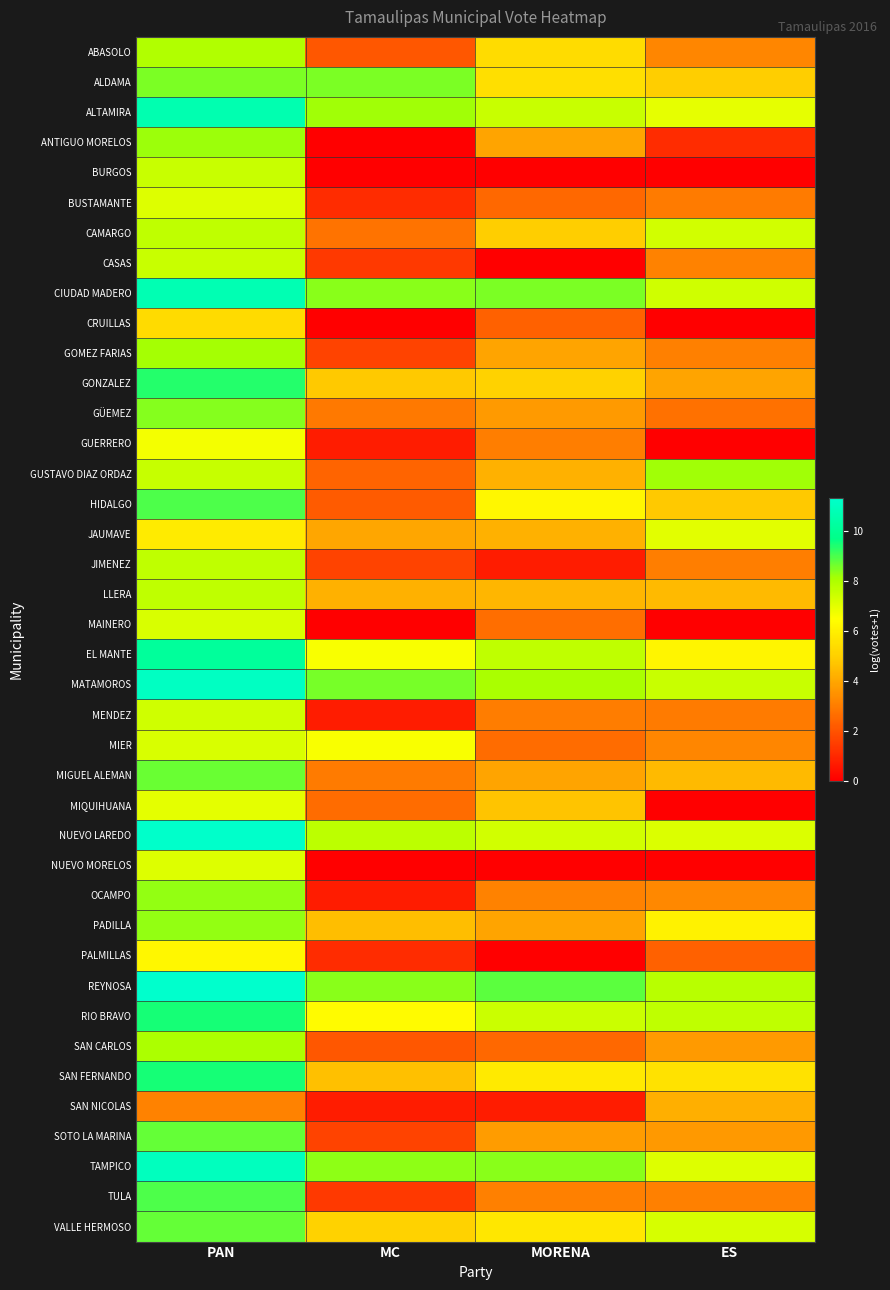

Reading left to right, extract all data points from this chart.

ABASOLO: PAN=7.9	MC=2.1	MORENA=5.4	ES=3.2
ALDAMA: PAN=8.5	MC=8.5	MORENA=5.5	ES=4.9
ALTAMIRA: PAN=10.6	MC=8.1	MORENA=7.5	ES=6.9
ANTIGUO MORELOS: PAN=8.2	MC=0.0	MORENA=3.9	ES=1.1
BURGOS: PAN=7.5	MC=0.0	MORENA=0.0	ES=0.0
BUSTAMANTE: PAN=7.1	MC=1.1	MORENA=2.5	ES=2.9
CAMARGO: PAN=7.7	MC=2.8	MORENA=4.9	ES=7.3
CASAS: PAN=7.5	MC=1.4	MORENA=0.0	ES=3.1
CIUDAD MADERO: PAN=10.7	MC=8.4	MORENA=8.5	ES=7.4
CRUILLAS: PAN=5.3	MC=0.0	MORENA=2.3	ES=0.0
GOMEZ FARIAS: PAN=8.1	MC=1.6	MORENA=3.9	ES=3.1
GONZALEZ: PAN=9.3	MC=4.8	MORENA=5.0	ES=3.9
GÜEMEZ: PAN=8.4	MC=2.9	MORENA=3.7	ES=2.7
GUERRERO: PAN=6.7	MC=0.7	MORENA=3.0	ES=0.0
GUSTAVO DIAZ ORDAZ: PAN=7.5	MC=2.4	MORENA=4.2	ES=8.2
HIDALGO: PAN=9.0	MC=2.2	MORENA=6.2	ES=4.8
JAUMAVE: PAN=5.9	MC=4.0	MORENA=4.2	ES=7.0
JIMENEZ: PAN=7.7	MC=1.6	MORENA=0.7	ES=3.0
LLERA: PAN=7.7	MC=4.2	MORENA=4.4	ES=4.4
MAINERO: PAN=7.2	MC=0.0	MORENA=2.6	ES=0.0
EL MANTE: PAN=10.2	MC=6.6	MORENA=7.7	ES=6.2
MATAMOROS: PAN=11.1	MC=8.6	MORENA=8.1	ES=7.5
MENDEZ: PAN=7.4	MC=0.7	MORENA=3.0	ES=2.9
MIER: PAN=7.2	MC=6.6	MORENA=2.6	ES=3.2
MIGUEL ALEMAN: PAN=8.7	MC=2.9	MORENA=3.9	ES=4.4
MIQUIHUANA: PAN=7.0	MC=2.6	MORENA=4.7	ES=0.0
NUEVO LAREDO: PAN=11.3	MC=7.7	MORENA=7.3	ES=7.1
NUEVO MORELOS: PAN=7.1	MC=0.0	MORENA=0.0	ES=0.0
OCAMPO: PAN=8.3	MC=0.7	MORENA=3.1	ES=3.3
PADILLA: PAN=8.3	MC=4.5	MORENA=3.9	ES=6.1
PALMILLAS: PAN=6.2	MC=1.1	MORENA=0.0	ES=2.3
REYNOSA: PAN=11.3	MC=8.4	MORENA=8.8	ES=7.8
RIO BRAVO: PAN=9.5	MC=6.3	MORENA=7.4	ES=7.7
SAN CARLOS: PAN=8.0	MC=2.1	MORENA=2.5	ES=3.7
SAN FERNANDO: PAN=9.5	MC=4.6	MORENA=5.8	ES=5.6
SAN NICOLAS: PAN=3.1	MC=0.7	MORENA=0.7	ES=4.2
SOTO LA MARINA: PAN=8.8	MC=1.6	MORENA=3.7	ES=3.7
TAMPICO: PAN=11.0	MC=8.3	MORENA=8.4	ES=7.1
TULA: PAN=8.9	MC=1.4	MORENA=3.1	ES=3.1
VALLE HERMOSO: PAN=8.8	MC=5.1	MORENA=5.7	ES=7.2